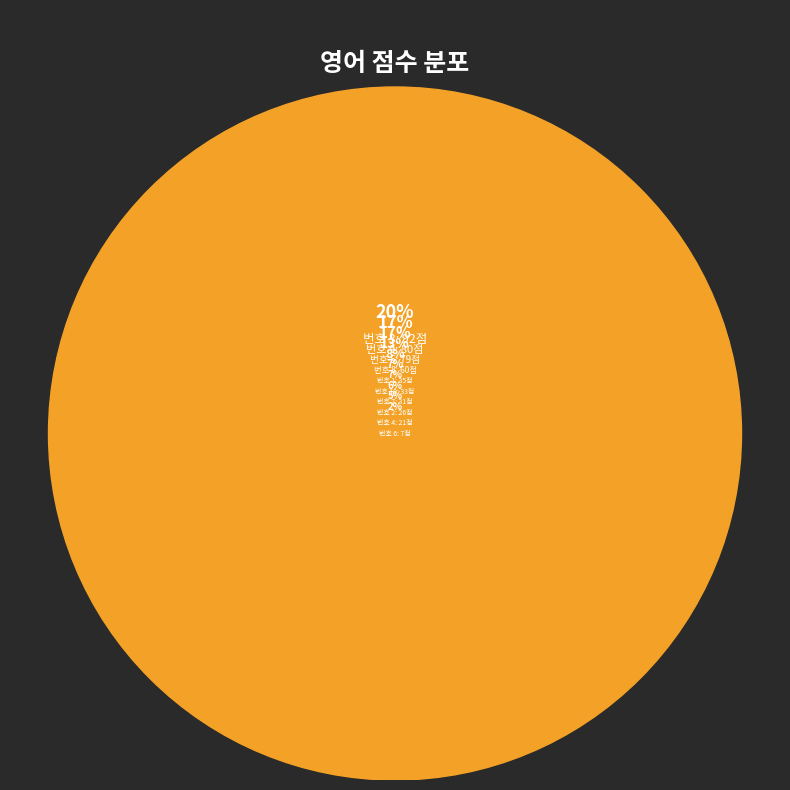

Is there a majority slice in this chart?

No